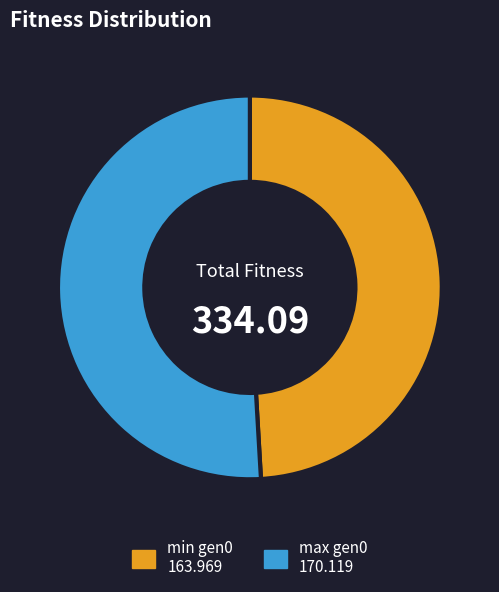

Does any single category account for the majority?

Yes